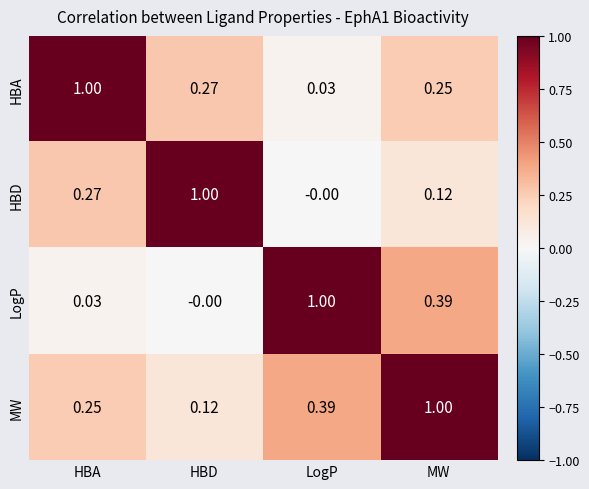

At which label is HBD closest to 0?

LogP